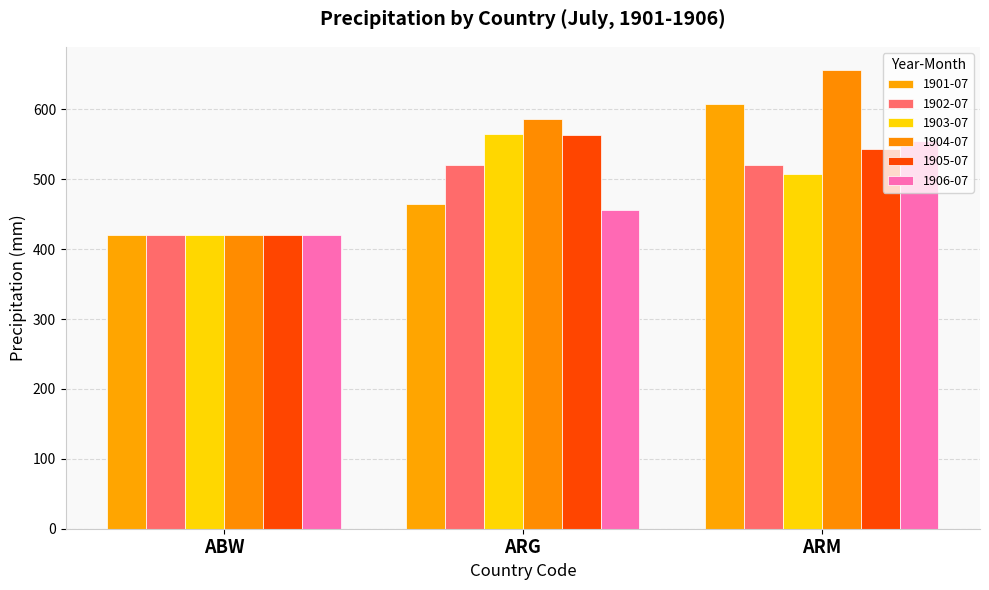

The 1905-07 series shows 380.1 at ARM. True or false?

False